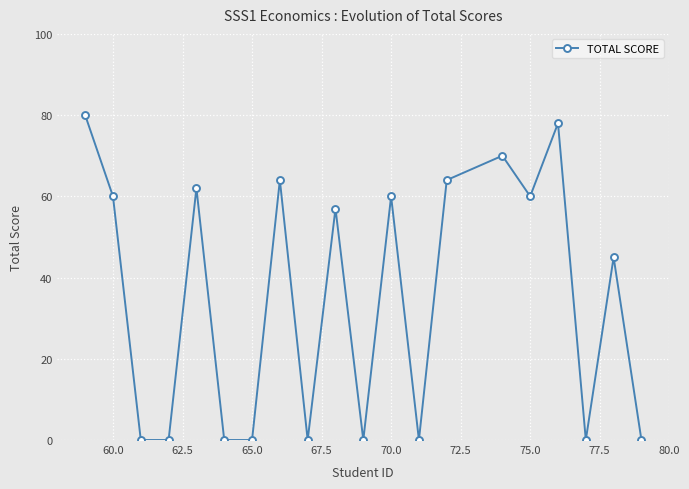

How many points are higher than both their immediate neighbors (excluding endpoints)?

7